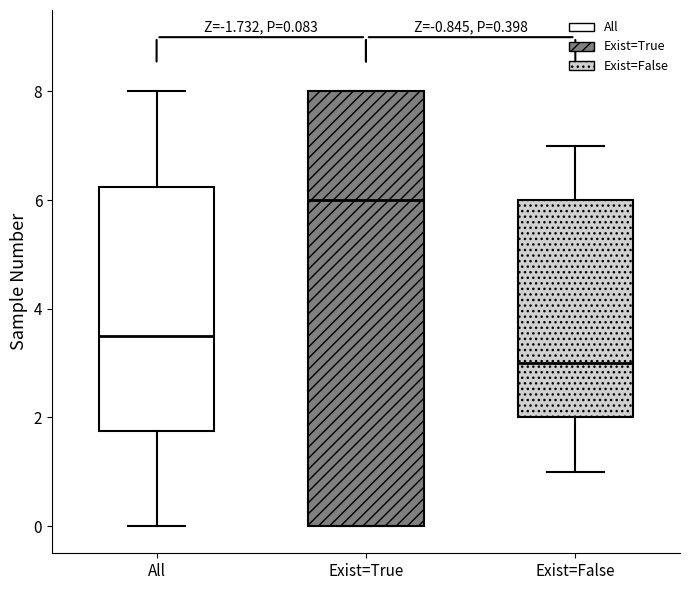

Which box is the tallest, from its lower edge to its upper edge?

Exist=True